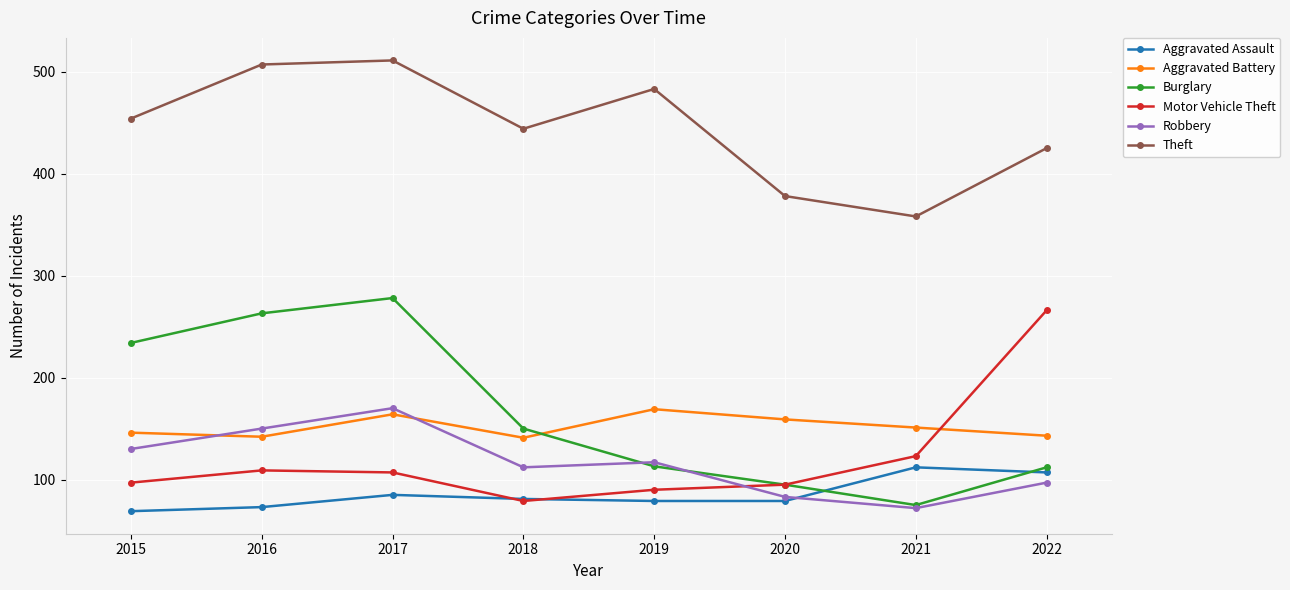

Which series has the largest total across all categories?

Theft